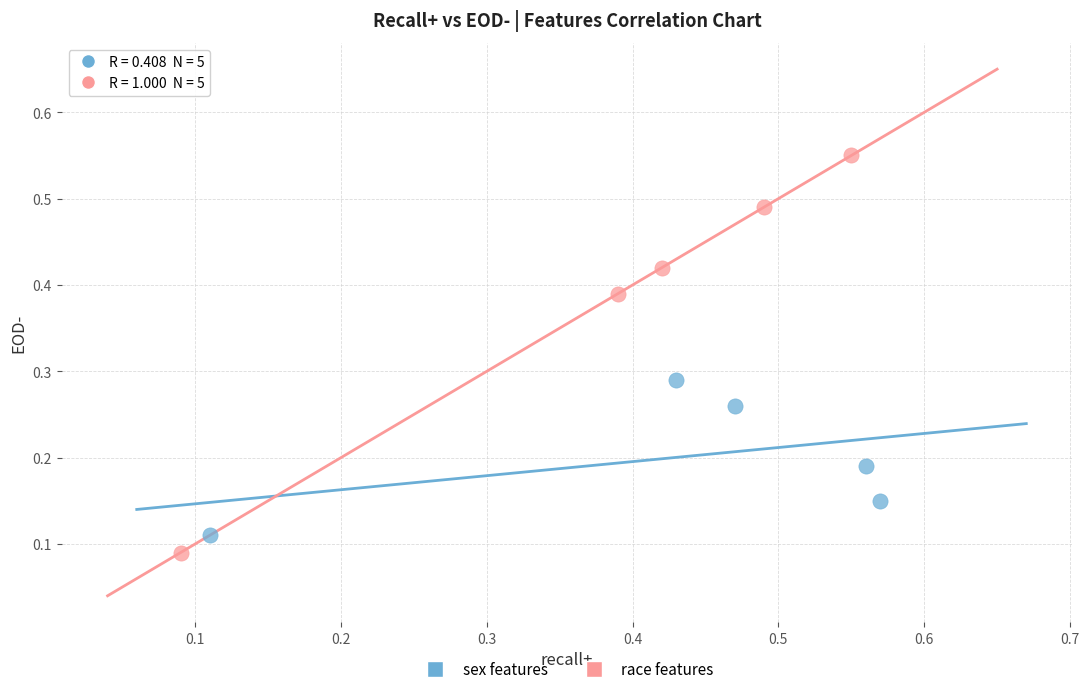

Which series reaches the maximum Y coordinate?

race features